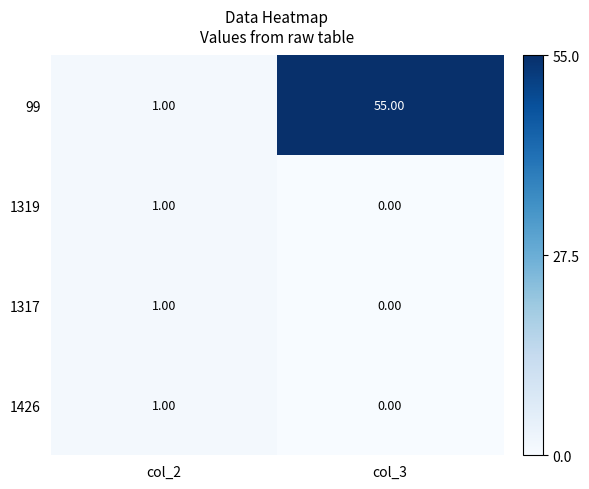

Rank the categories by 1319 value from lowest to highest.

col_3, col_2